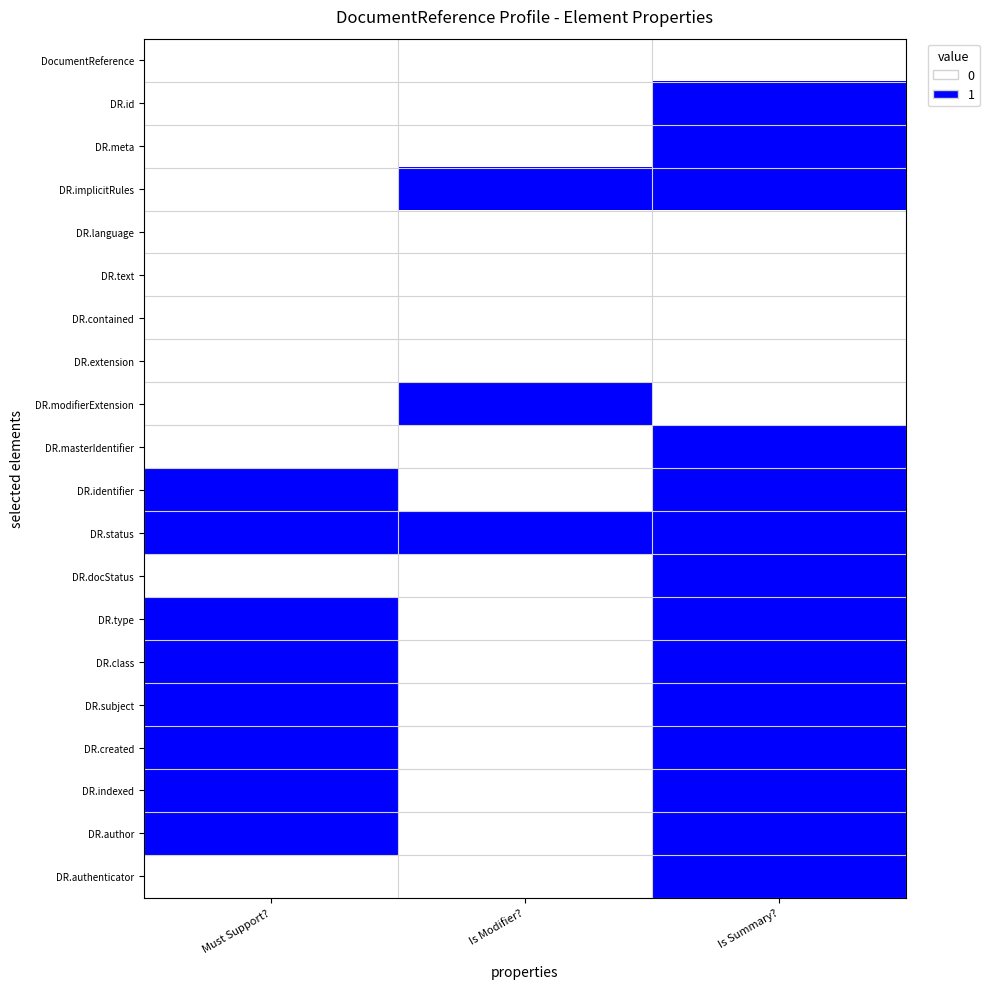

Reading left to right, transcribe all the data shown in this chart.

DocumentReference: Must Support?=0	Is Modifier?=0	Is Summary?=0
DR.id: Must Support?=0	Is Modifier?=0	Is Summary?=1
DR.meta: Must Support?=0	Is Modifier?=0	Is Summary?=1
DR.implicitRules: Must Support?=0	Is Modifier?=1	Is Summary?=1
DR.language: Must Support?=0	Is Modifier?=0	Is Summary?=0
DR.text: Must Support?=0	Is Modifier?=0	Is Summary?=0
DR.contained: Must Support?=0	Is Modifier?=0	Is Summary?=0
DR.extension: Must Support?=0	Is Modifier?=0	Is Summary?=0
DR.modifierExtension: Must Support?=0	Is Modifier?=1	Is Summary?=0
DR.masterIdentifier: Must Support?=0	Is Modifier?=0	Is Summary?=1
DR.identifier: Must Support?=1	Is Modifier?=0	Is Summary?=1
DR.status: Must Support?=1	Is Modifier?=1	Is Summary?=1
DR.docStatus: Must Support?=0	Is Modifier?=0	Is Summary?=1
DR.type: Must Support?=1	Is Modifier?=0	Is Summary?=1
DR.class: Must Support?=1	Is Modifier?=0	Is Summary?=1
DR.subject: Must Support?=1	Is Modifier?=0	Is Summary?=1
DR.created: Must Support?=1	Is Modifier?=0	Is Summary?=1
DR.indexed: Must Support?=1	Is Modifier?=0	Is Summary?=1
DR.author: Must Support?=1	Is Modifier?=0	Is Summary?=1
DR.authenticator: Must Support?=0	Is Modifier?=0	Is Summary?=1